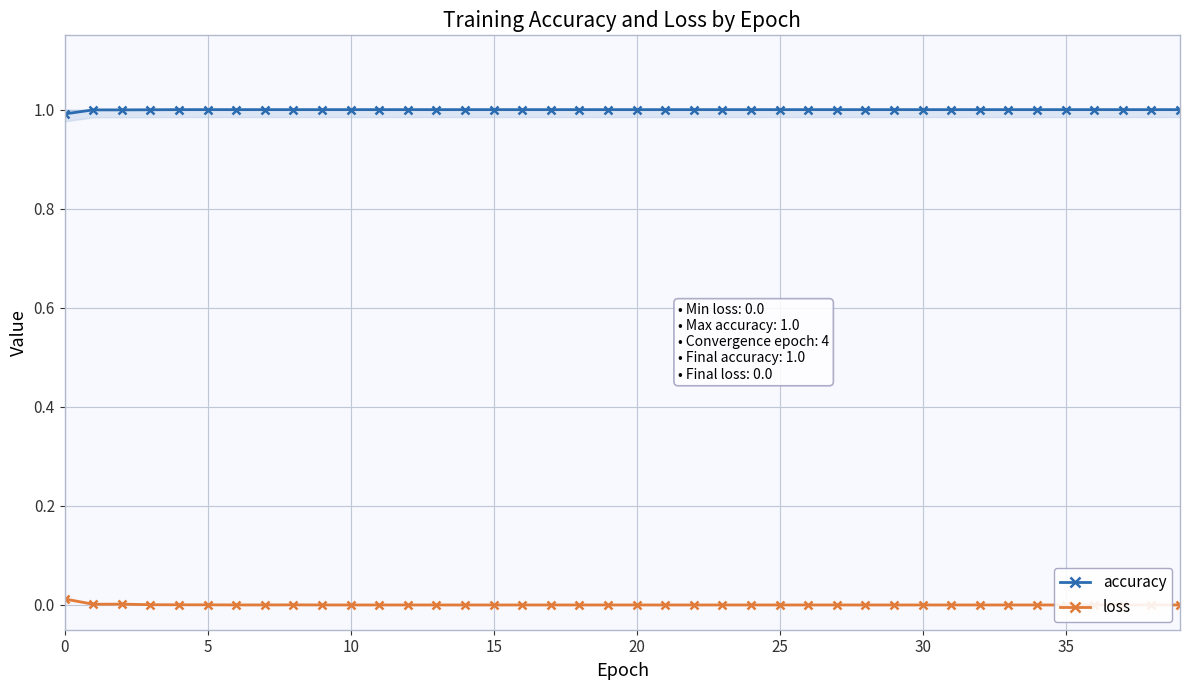

What is the total value across all series at 35?

1.0